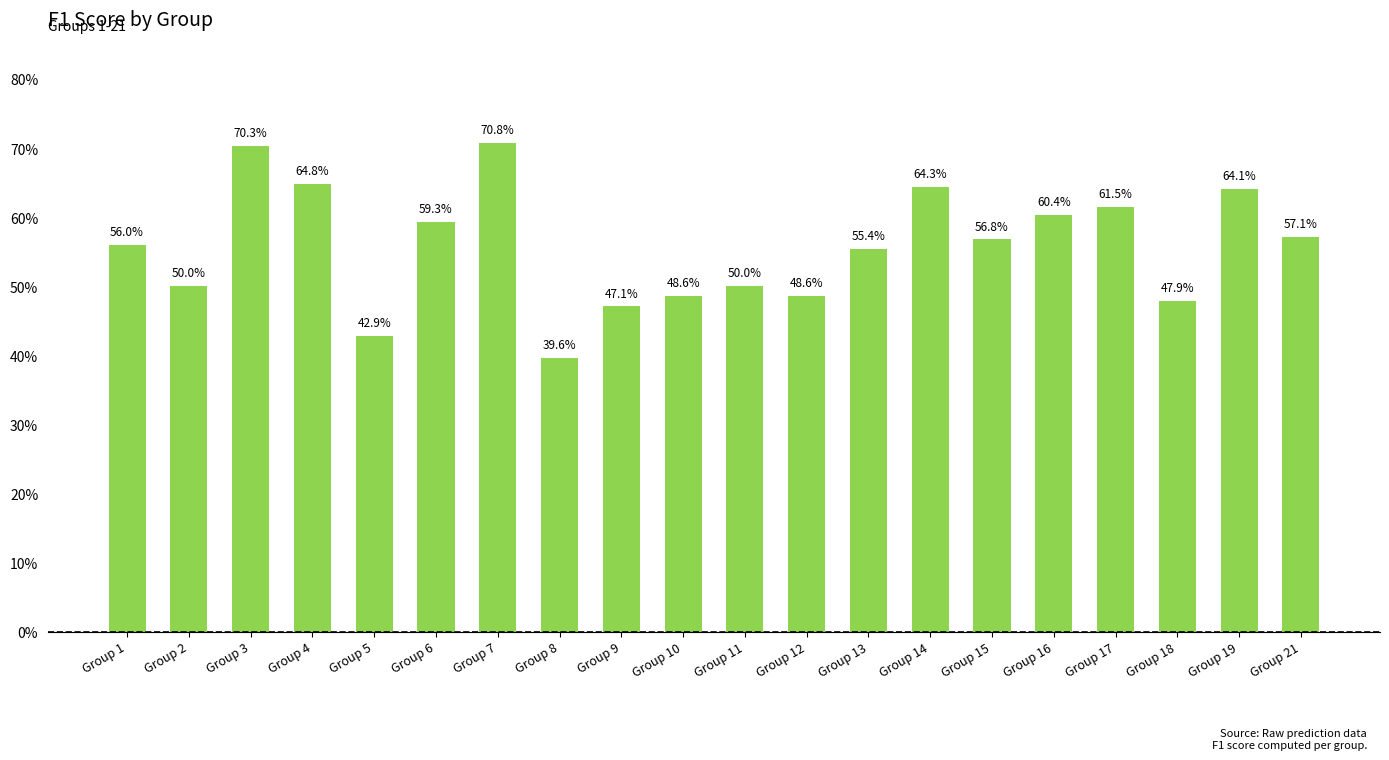

Which category has the highest value across all series?

Group 7